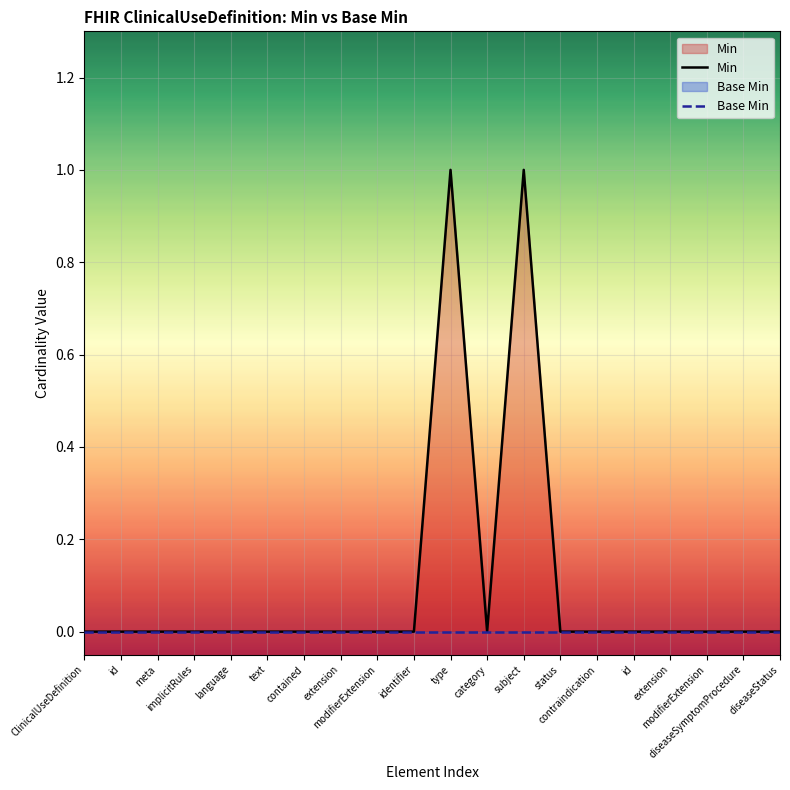

How many series are shown in this chart?

2